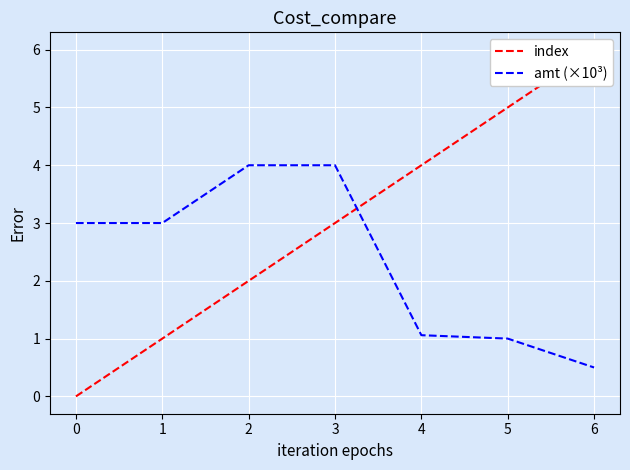

Reading left to right, extract all data points from this chart.

index: 0=0.0	1=1.0	2=2.0	3=3.0	4=4.0	5=5.0	6=6.0
amt (×10³): 0=3.0	1=3.0	2=4.0	3=4.0	4=1.1	5=1.0	6=0.5